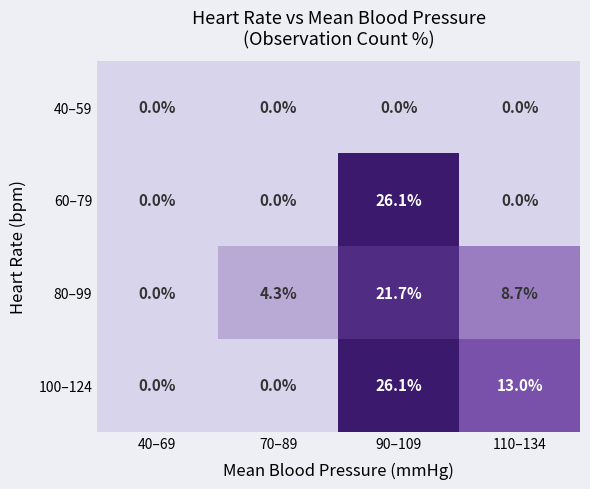

What is the difference between the highest and lowest values at 70–89?

4.3